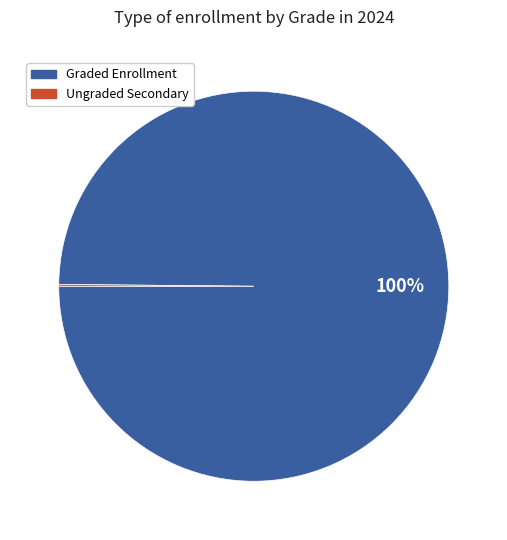

To the nearest percent, what is the difference between the largest and smallest slice percentages?

100%